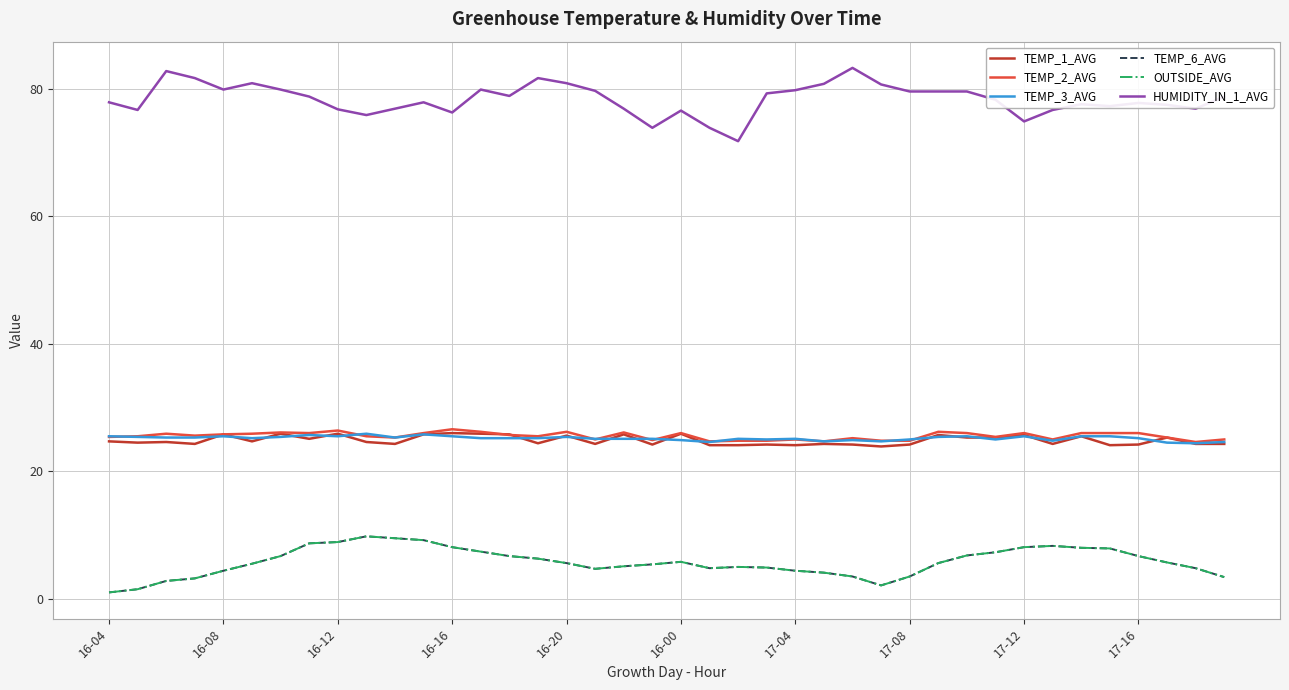

Does the chart have visible grid lines?

Yes